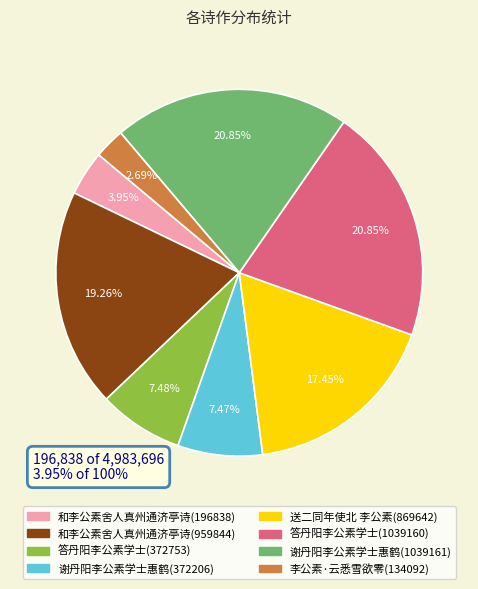

Is there a majority slice in this chart?

No